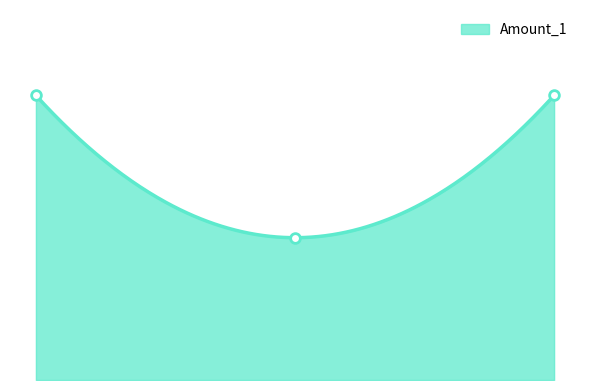

What is the value of the 2nd point from the left?

100